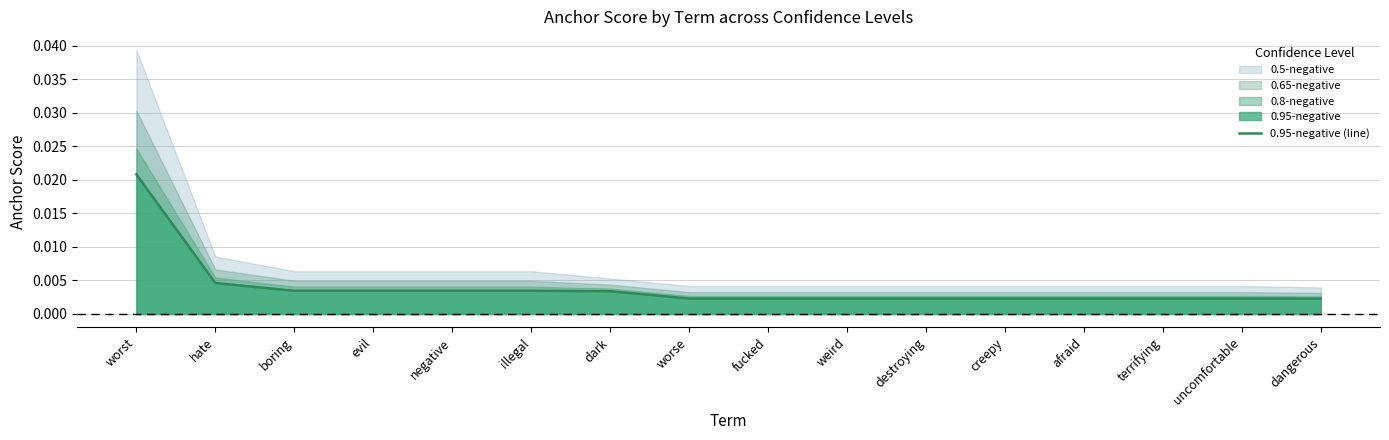

What is the label of the 1st point from the left?

worst